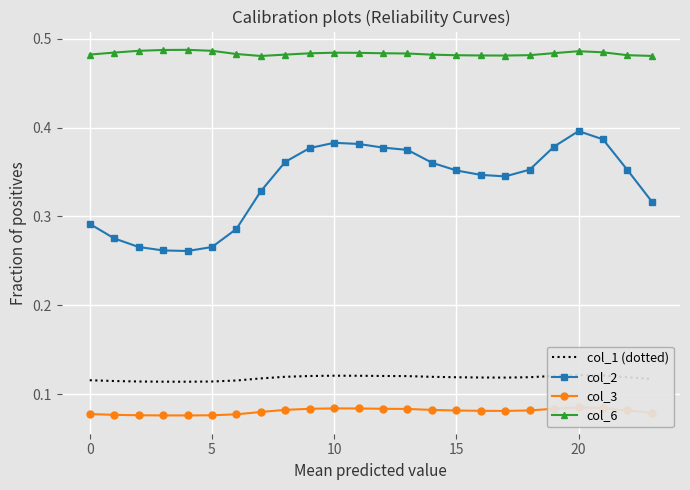

Is the value of col_1 (dotted) at 12 greater than the value of col_6 at 21?

No